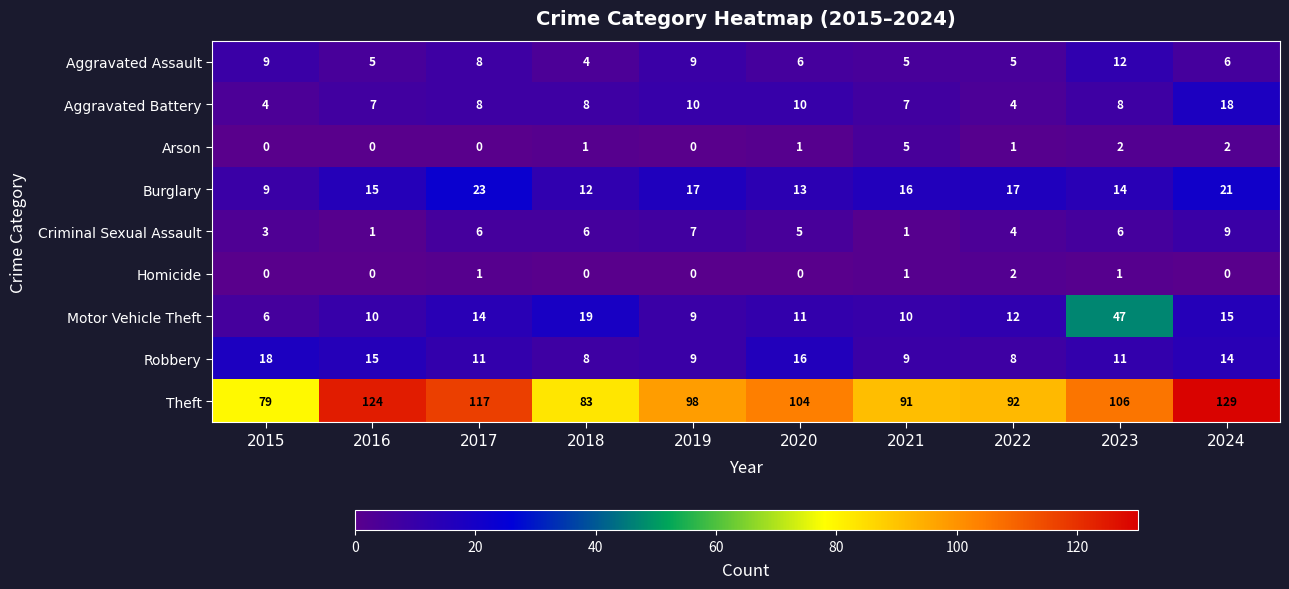

What is the average value of the Aggravated Assault series?

7